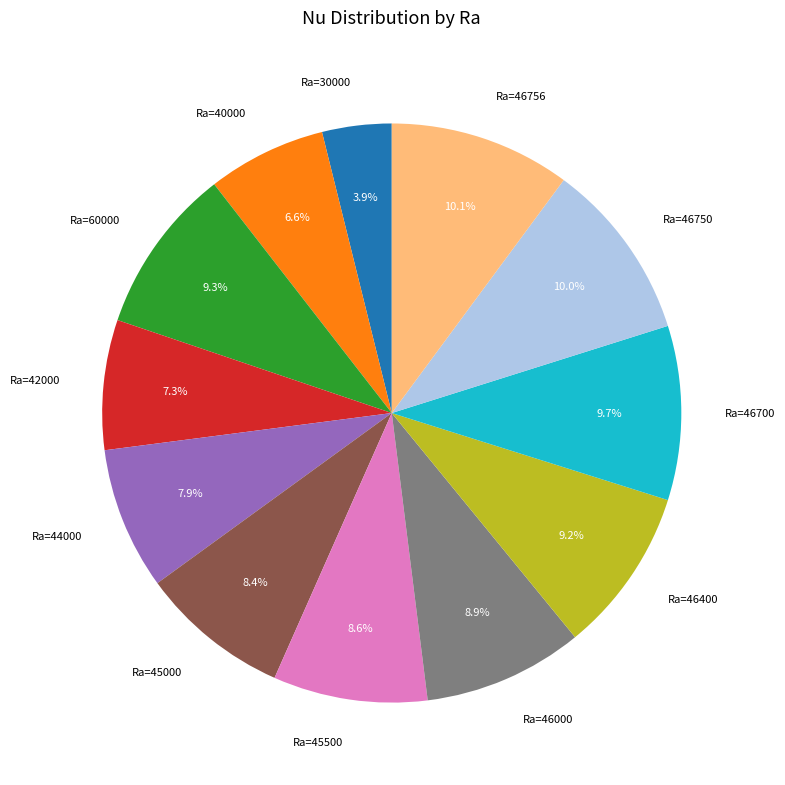

Count the number of slices in the pie.

12